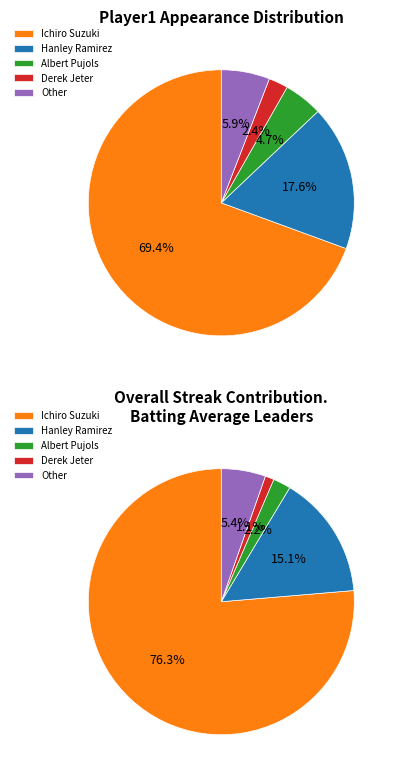

To the nearest percent, what portion does Derek Jeter represent?

2%